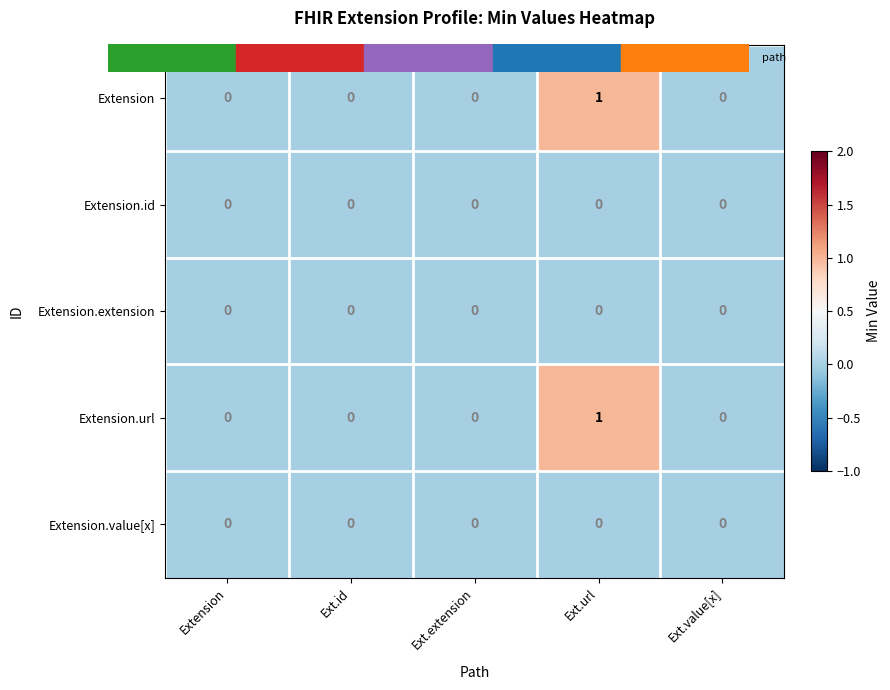

At which category is the sum across all series the highest?

Ext.url